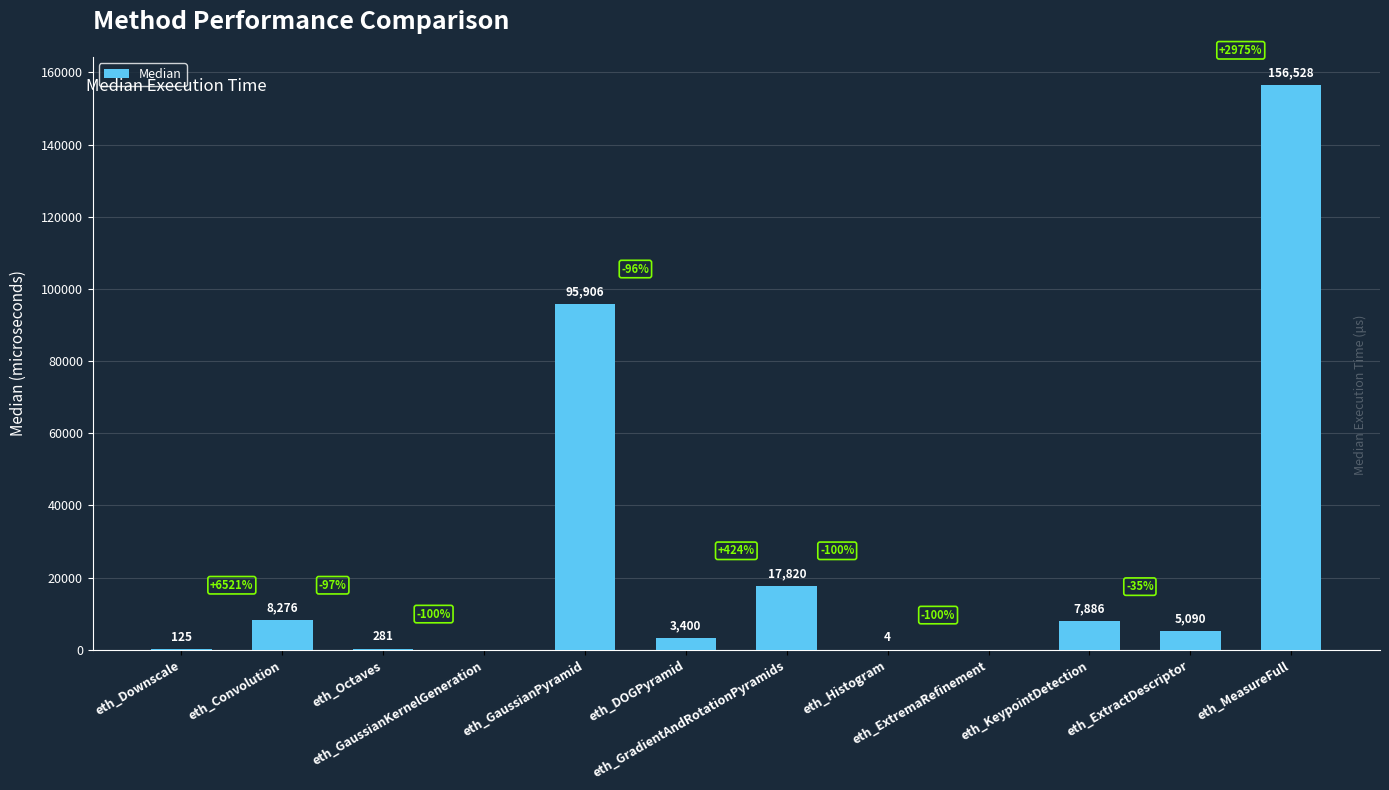

Reading left to right, what are all the values shown in this chart?

eth_Downscale=125	eth_Convolution=8276	eth_Octaves=281	eth_GaussianKernelGeneration=0	eth_GaussianPyramid=95906	eth_DOGPyramid=3400	eth_GradientAndRotationPyramids=17820	eth_Histogram=4	eth_ExtremaRefinement=0	eth_KeypointDetection=7886	eth_ExtractDescriptor=5090	eth_MeasureFull=156528